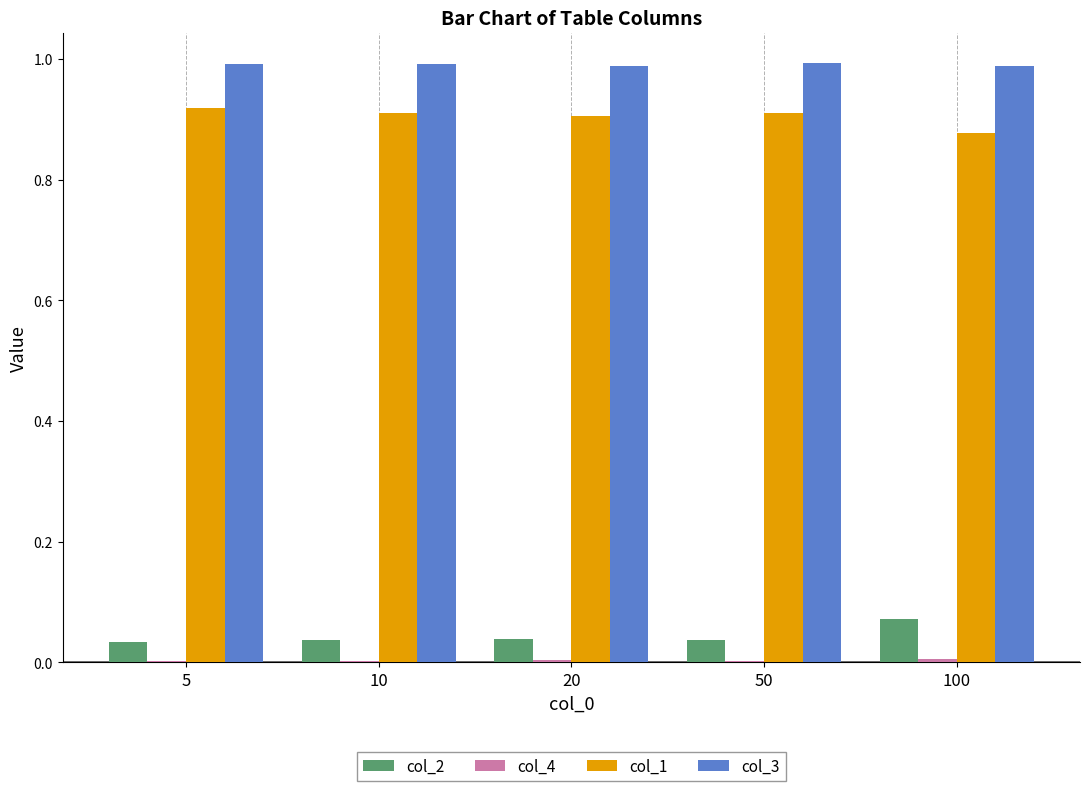

What is the sum of all col_1 values?

4.5